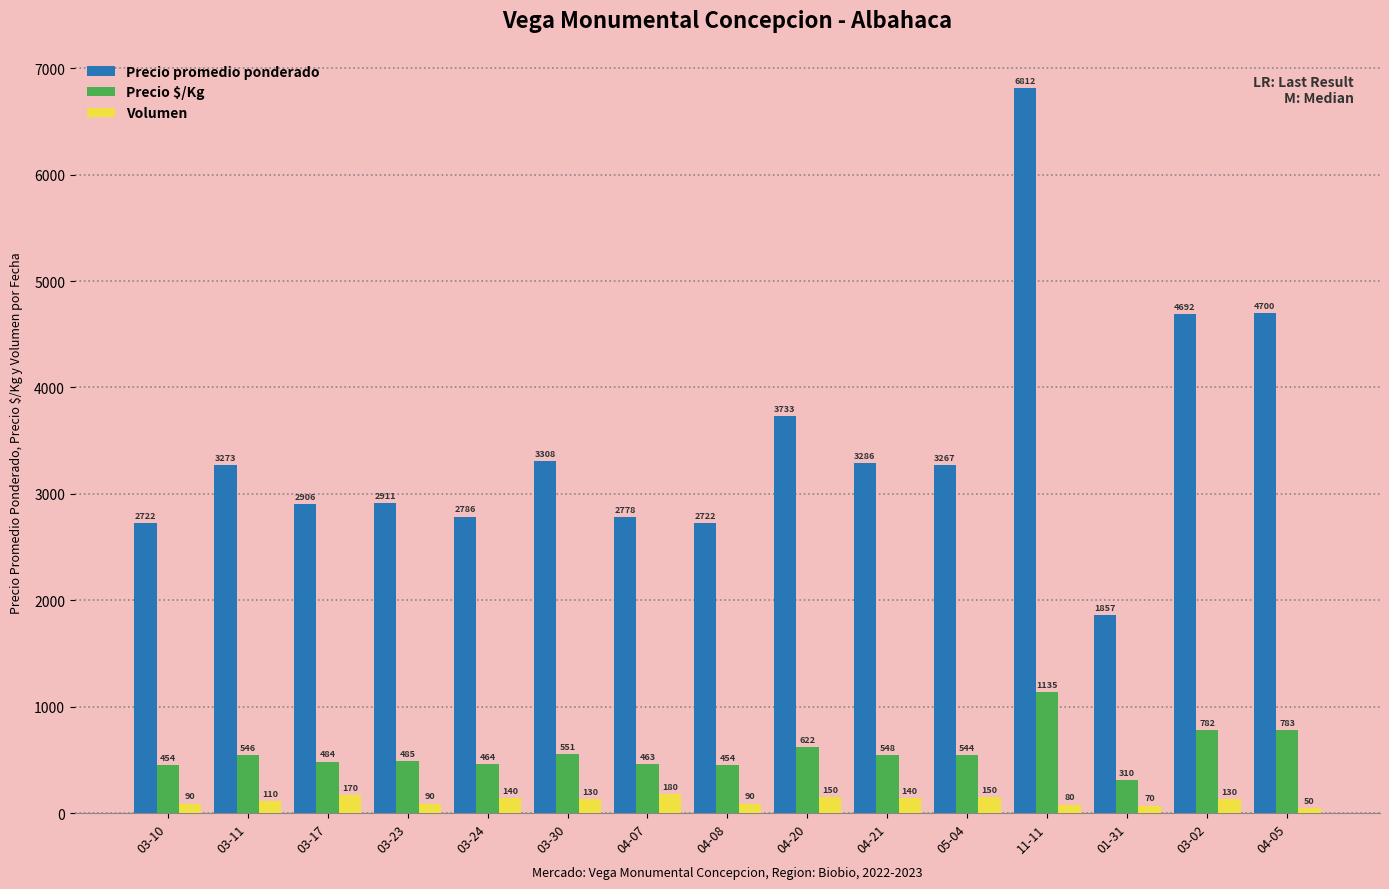

Which series has the largest total across all categories?

Precio promedio ponderado